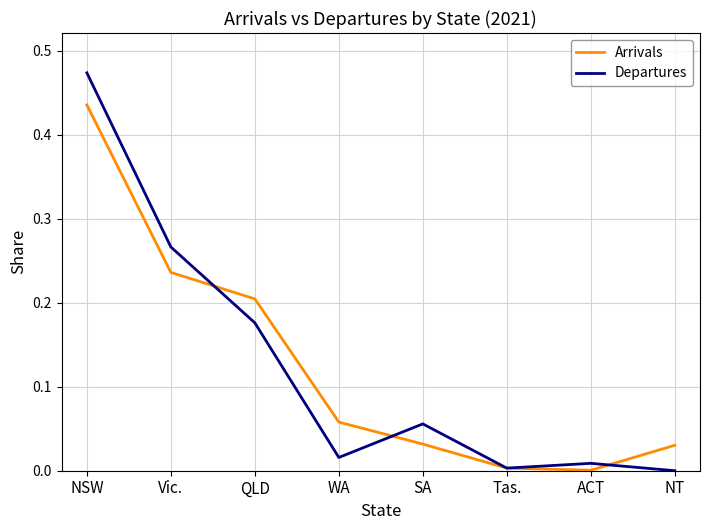

Which category has the highest value in the Departures series?

NSW